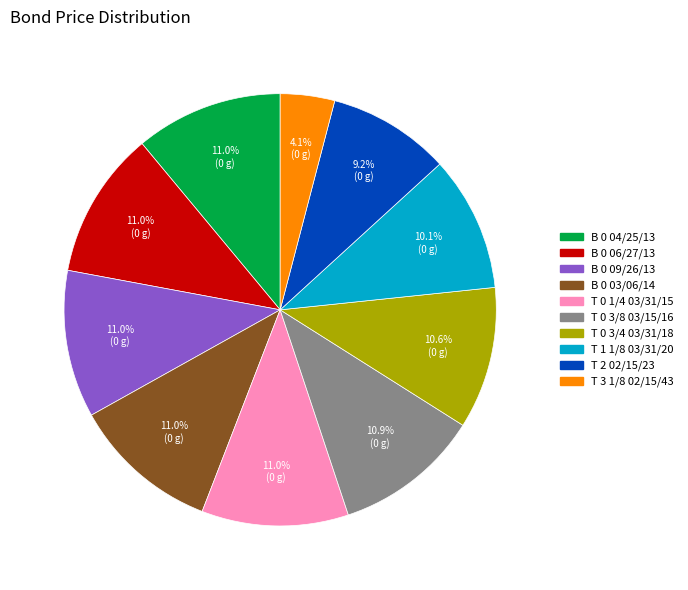

To the nearest percent, what portion does T 0 1/4 03/31/15 represent?

11%